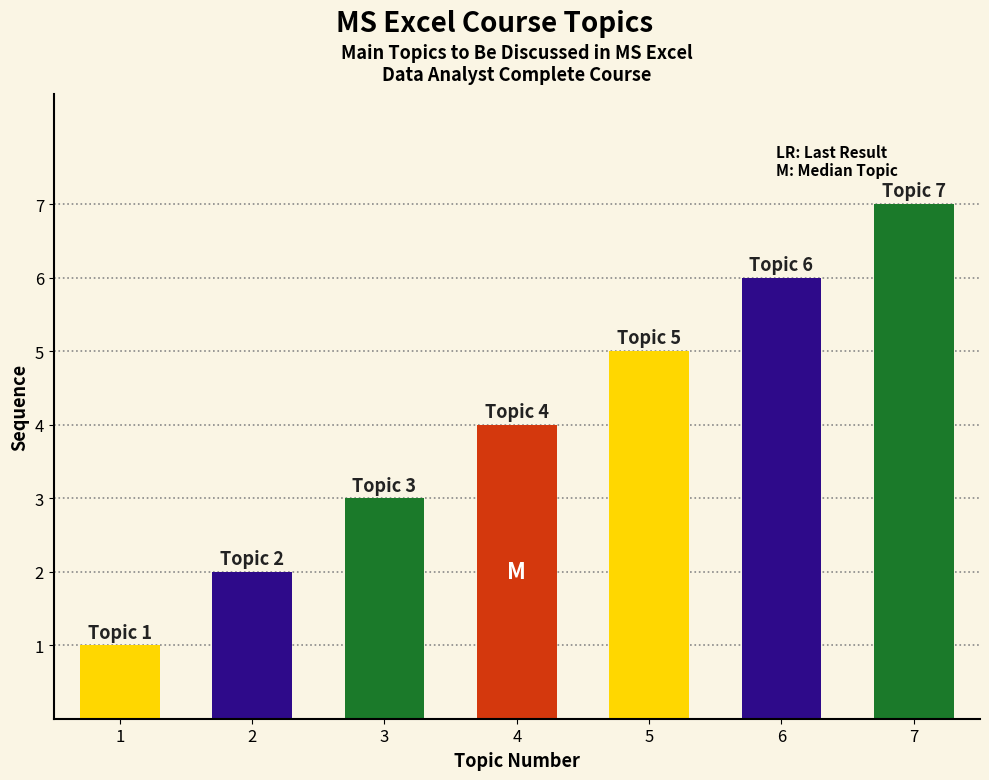

List the labels in order of value, smallest first.

1, 2, 3, 4, 5, 6, 7